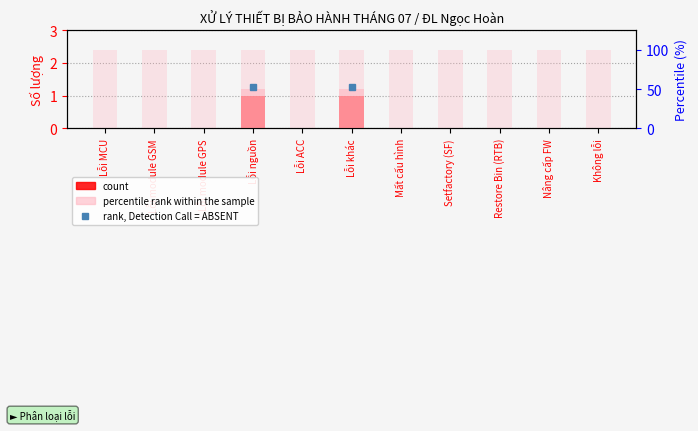

What is the label of the 3rd bar from the left?

Lỗi module GPS